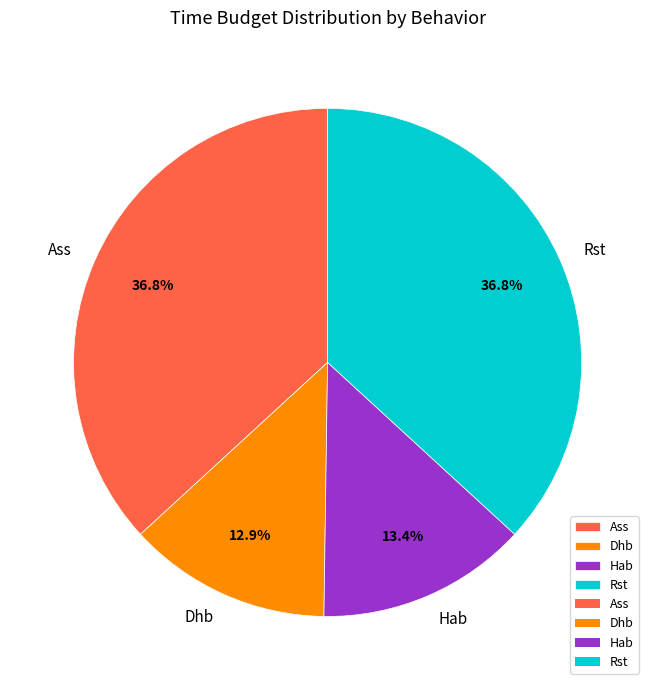

What is the ratio of the value at Hab to the value at Ass?

0.4